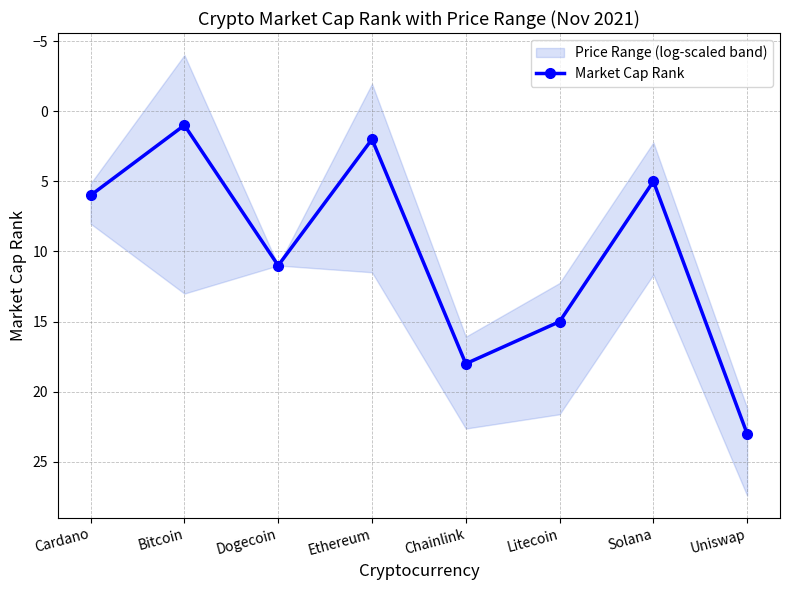

What is the value of the 1st point from the left?

6